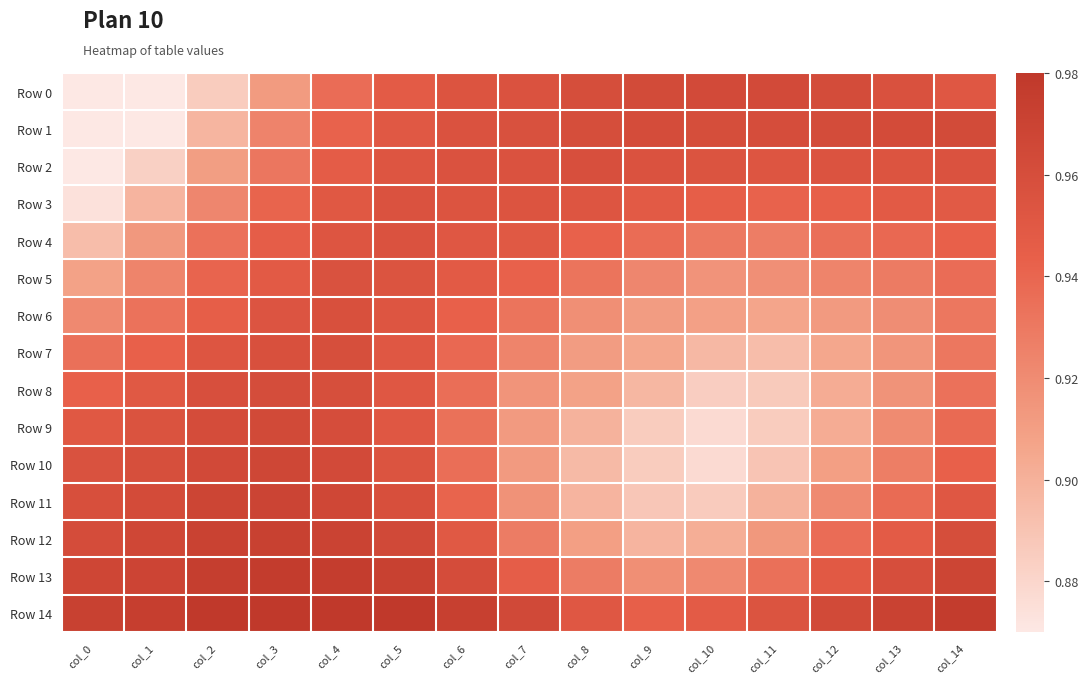

Which has a higher value, col_2 or col_12?

col_12